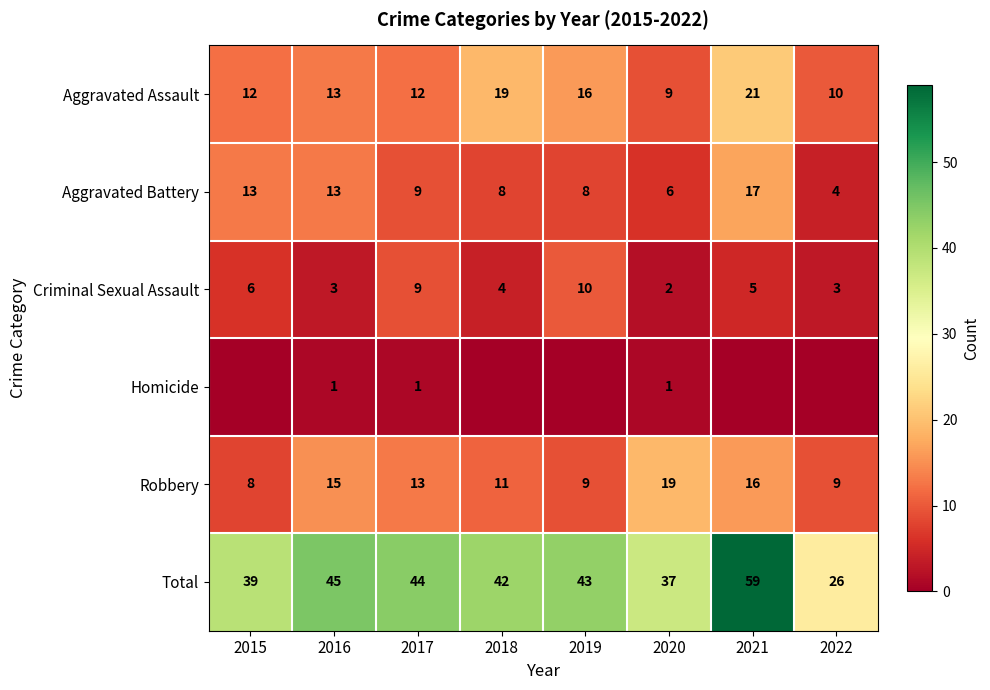

Is the value of Aggravated Assault at 2018 greater than the value of Aggravated Battery at 2019?

Yes